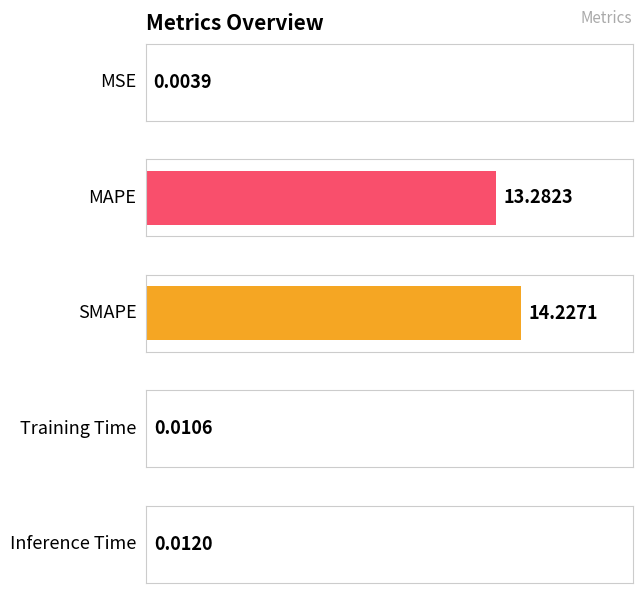

How many data points does each series have?

5